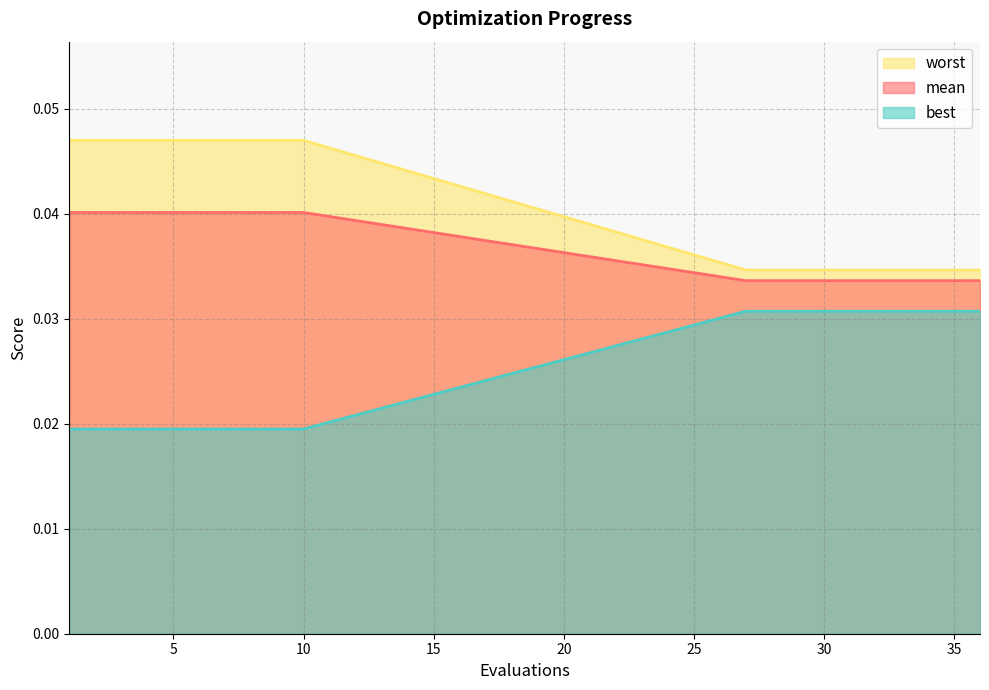

Which series has the largest total across all categories?

worst